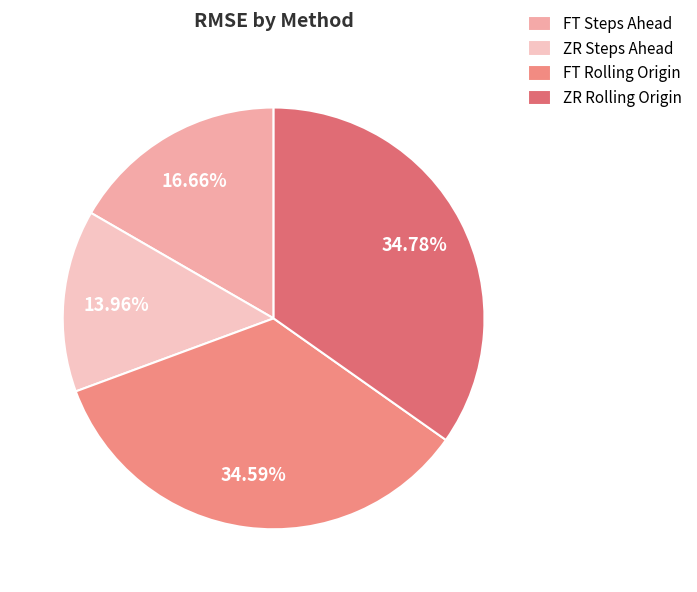

To the nearest percent, what is the combined percentage of ZR Steps Ahead and FT Rolling Origin?

49%